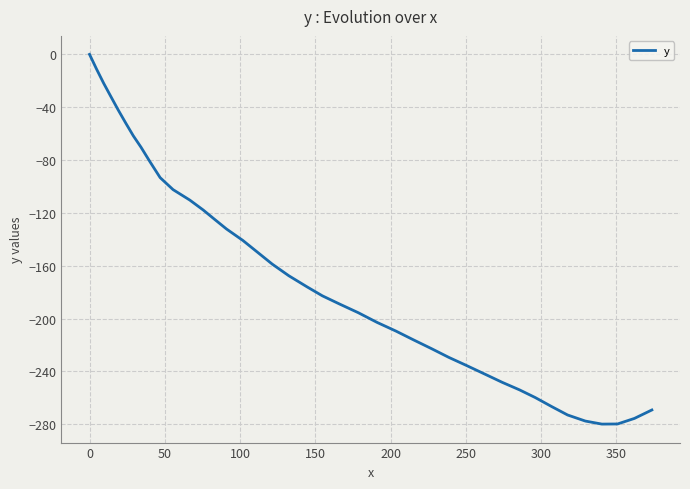

What is the difference between the maximum and minimum values?

279.9